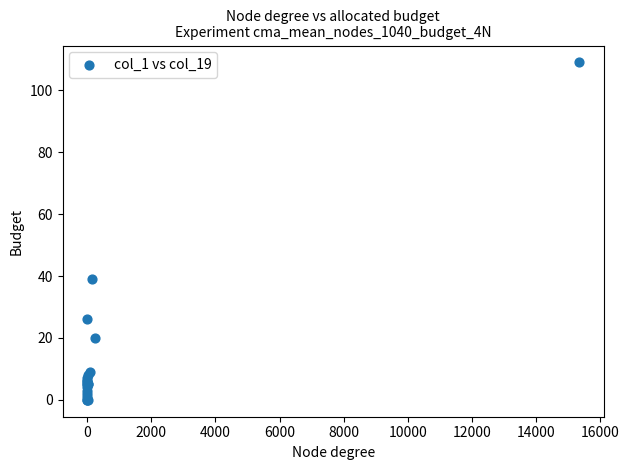

What Y value in the scatter plot is closest to 54?

39